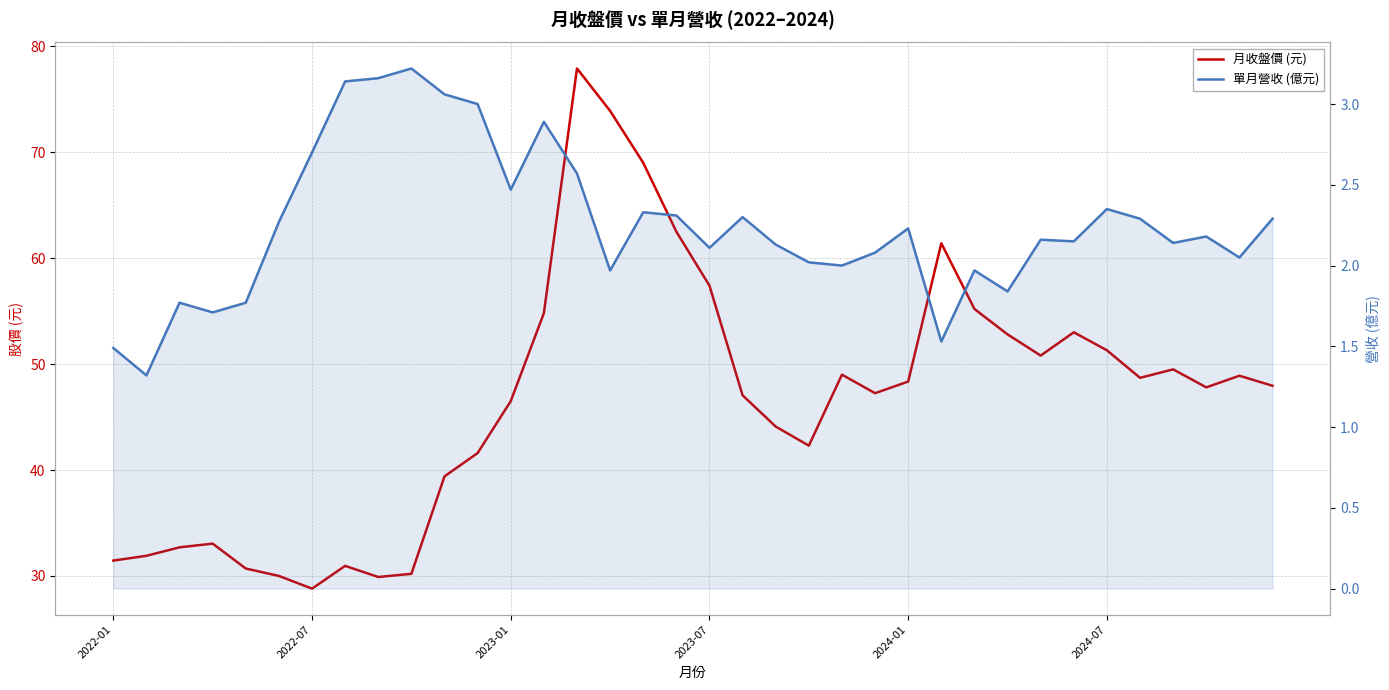

At 2023-01, list the series in order from smallest to largest.

單月營收 (億元), 月收盤價 (元)